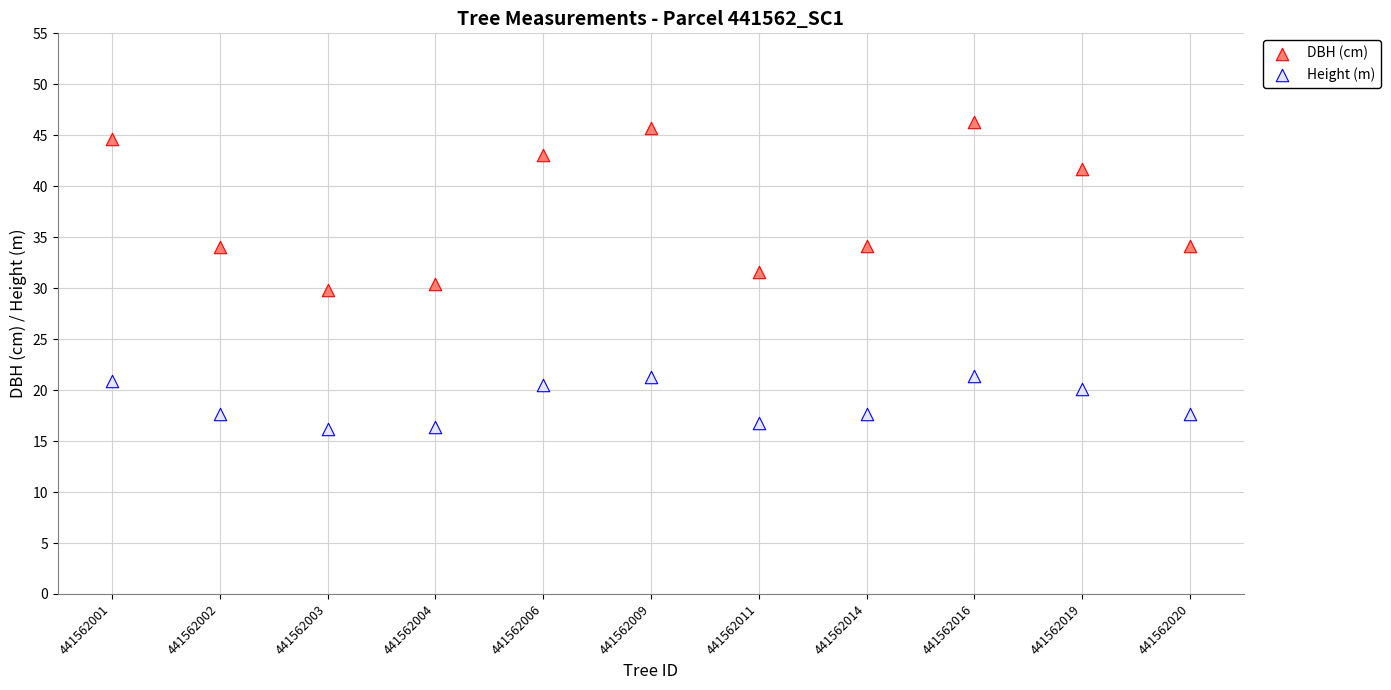

Which series has the largest Y range (max minus min)?

DBH (cm)